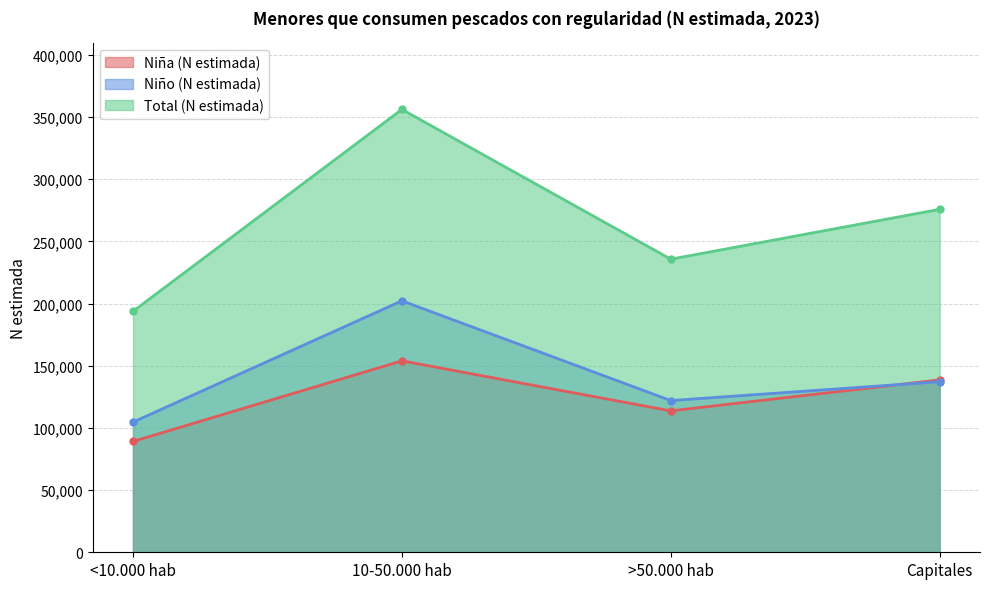

Is the value of Total (N estimada) at <10.000 hab greater than the value of Niña (N estimada) at 10-50.000 hab?

Yes